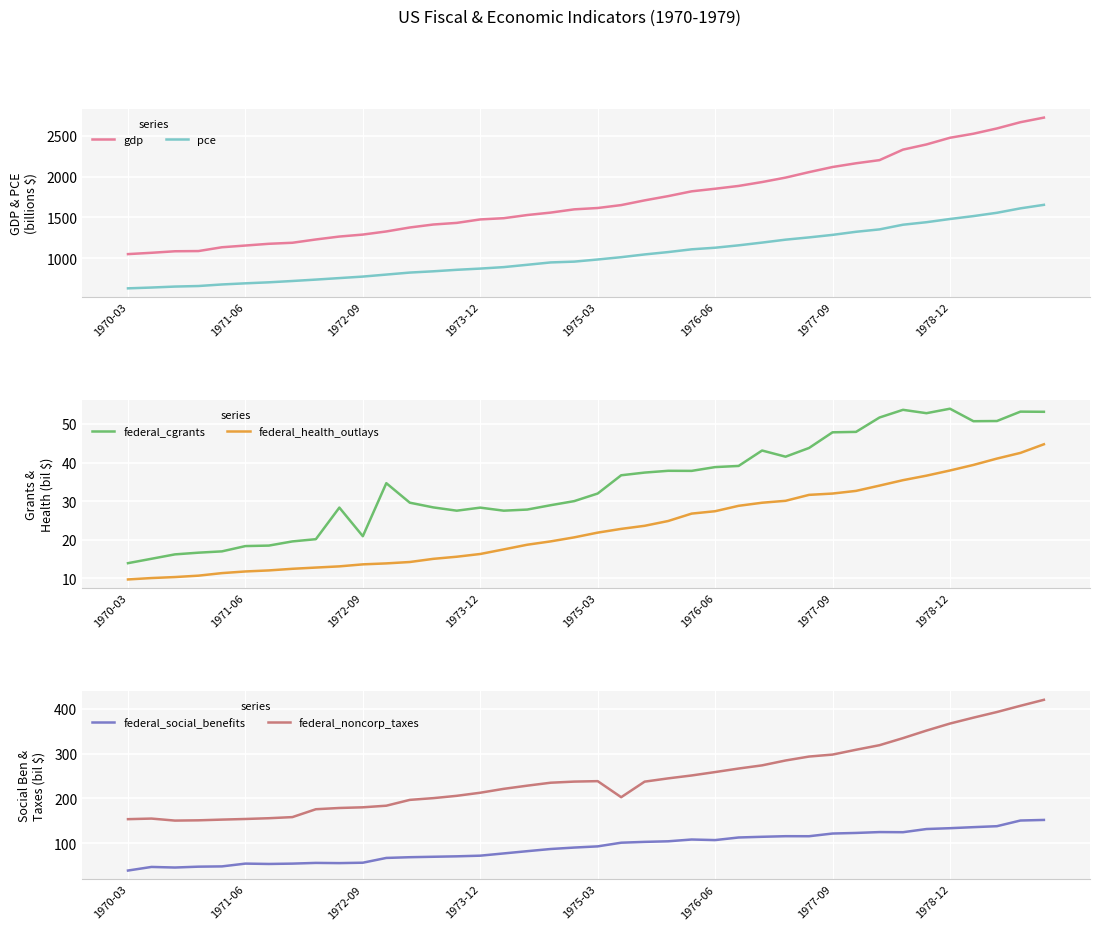

What is the difference between the highest and lowest values at 1970-03?

1041.5